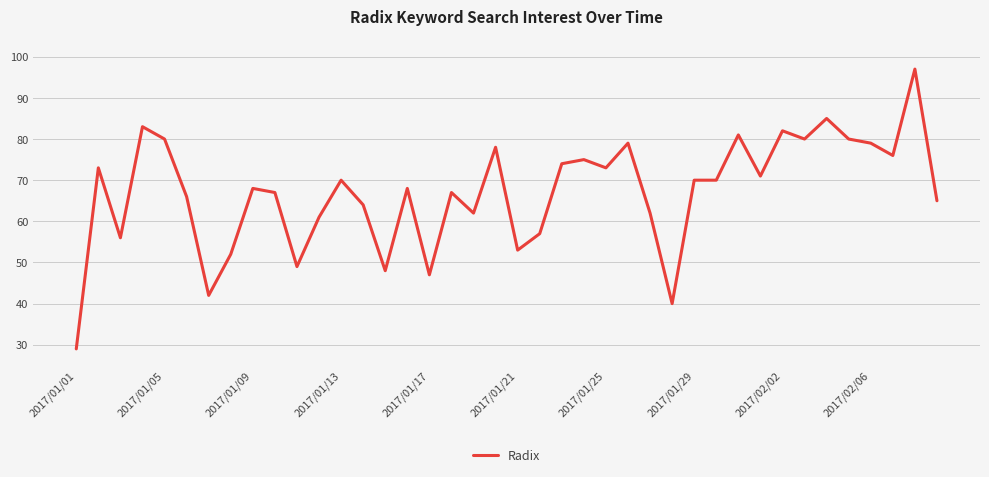

What is the greatest value displayed?

97